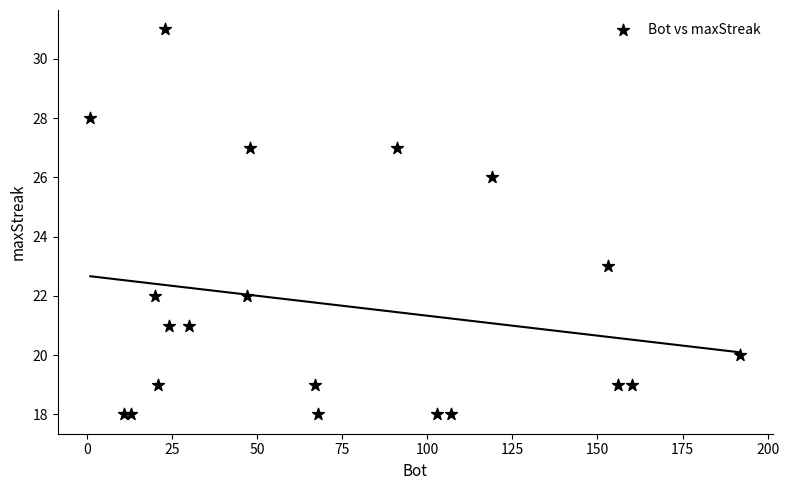

What Y value in the scatter plot is closest to 24?

23